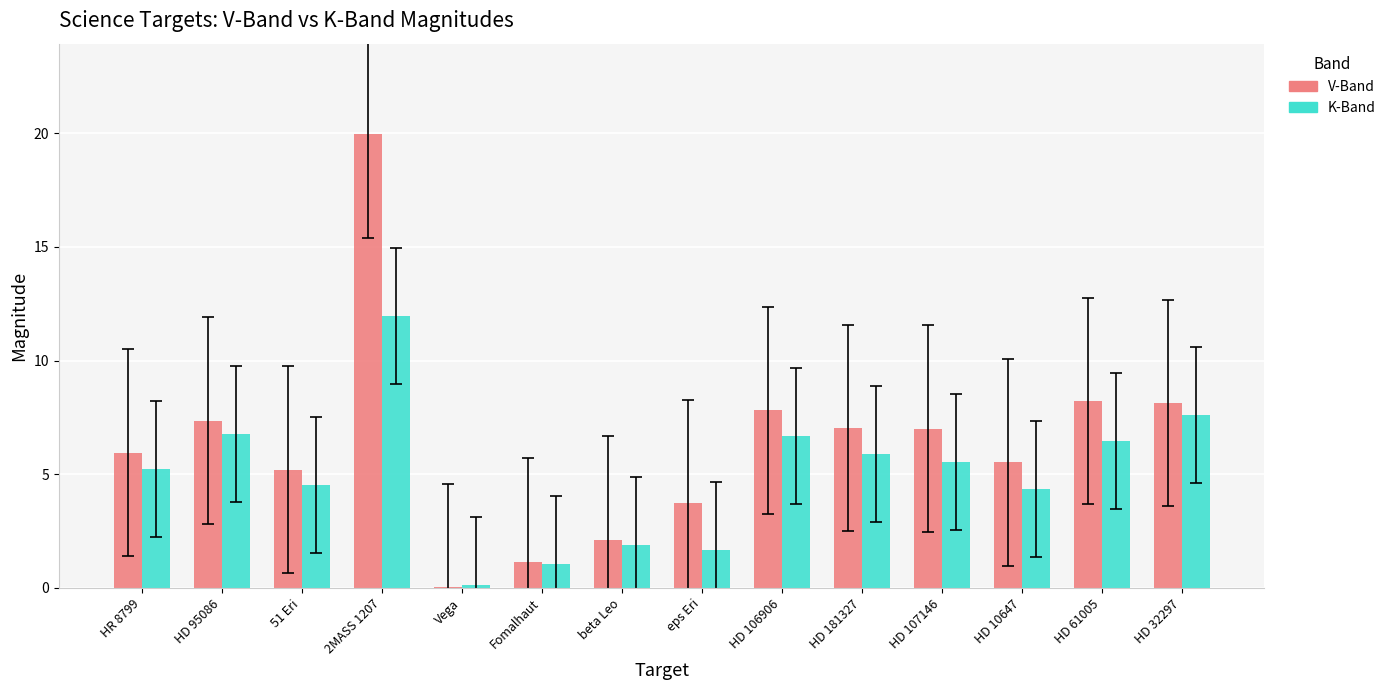

How many groups of bars are there?

14